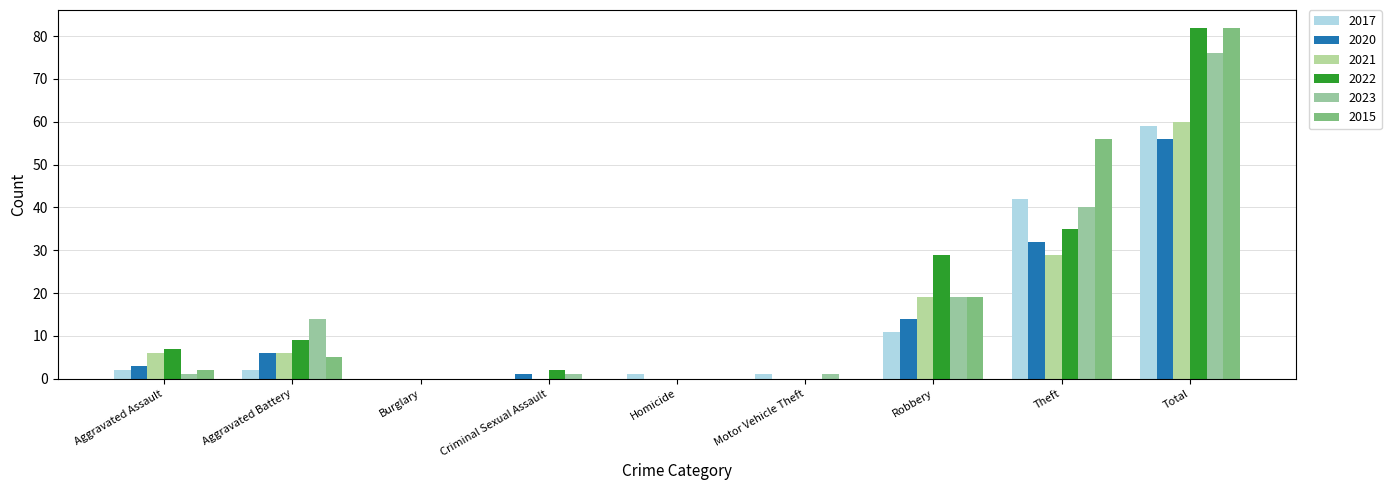

How many categories are shown in the chart?

9